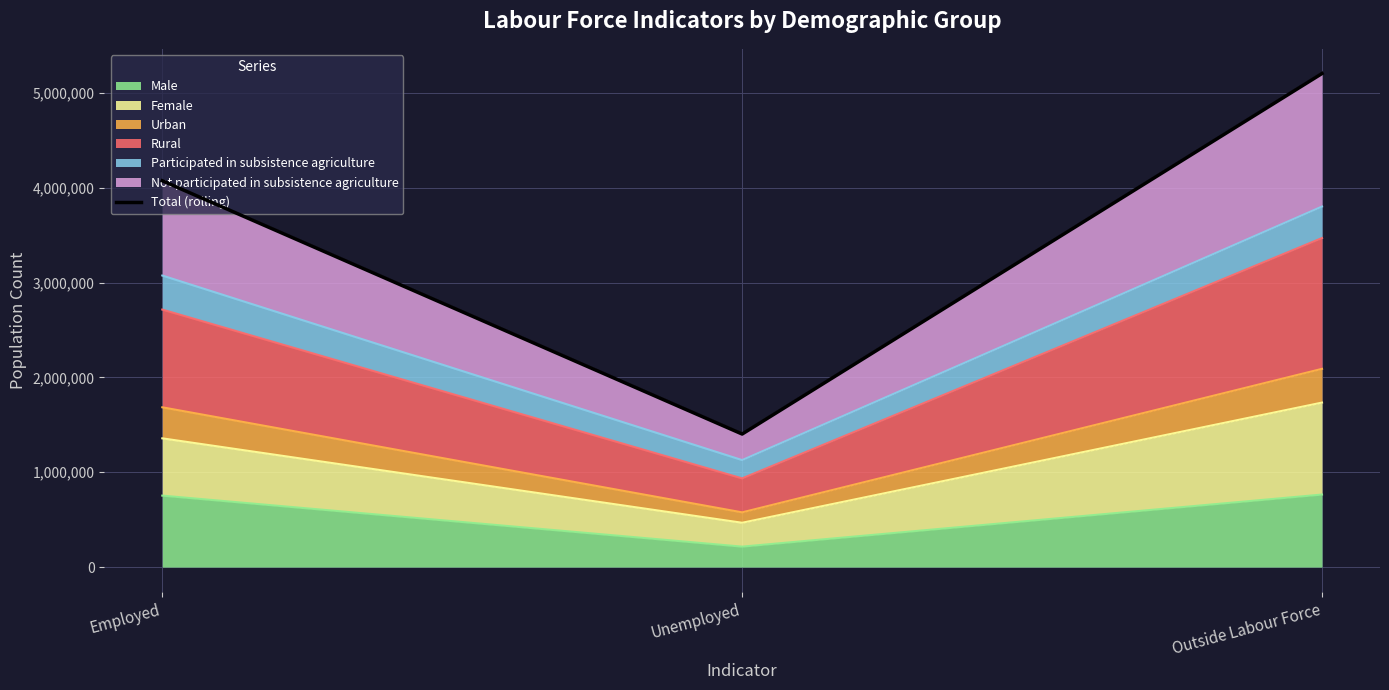

How many data points are above 4072402?

1